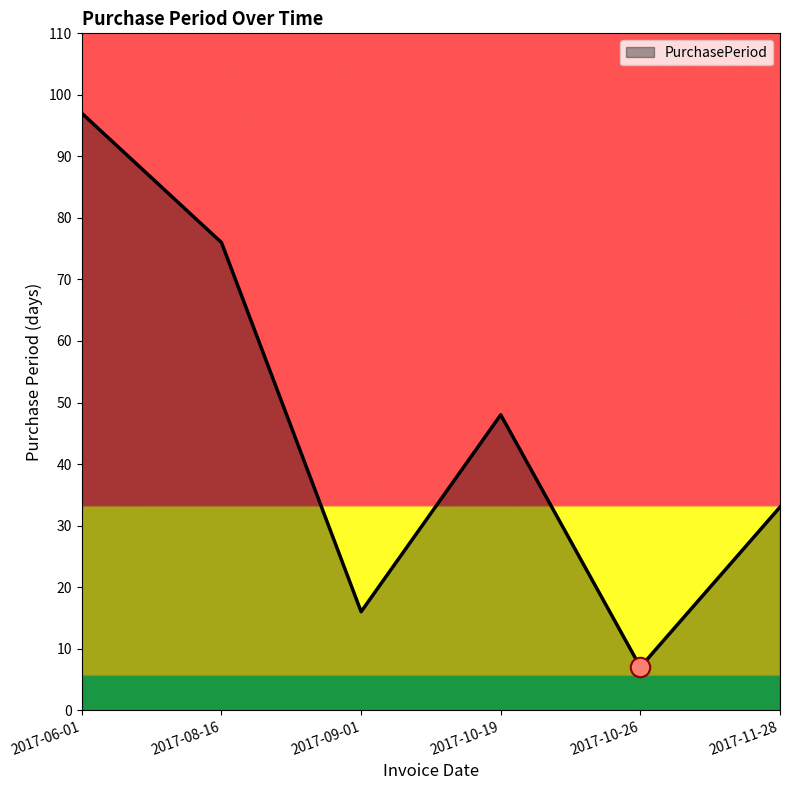

At which category does the data reach its first local valley?

2017-09-01